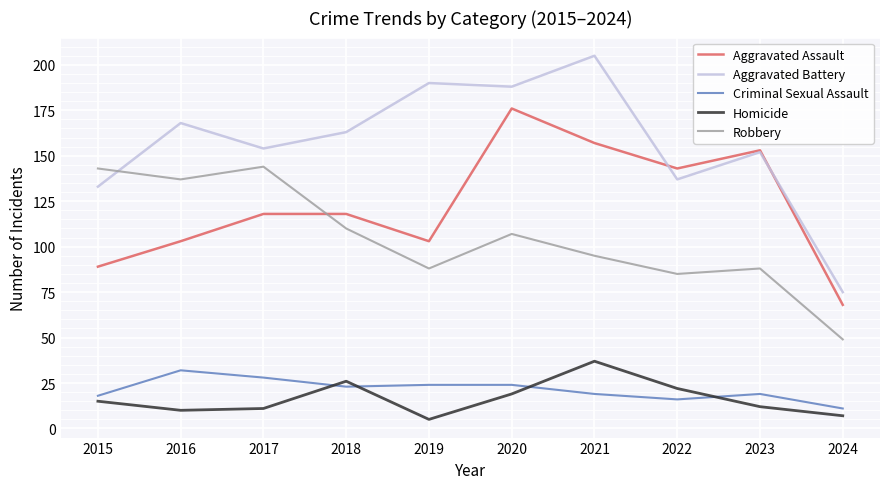

What is the minimum value for Homicide?

5